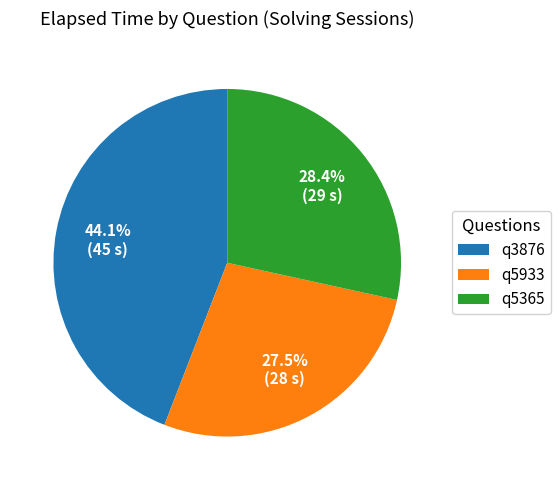

Is there any slice that represents more than half of the pie?

No